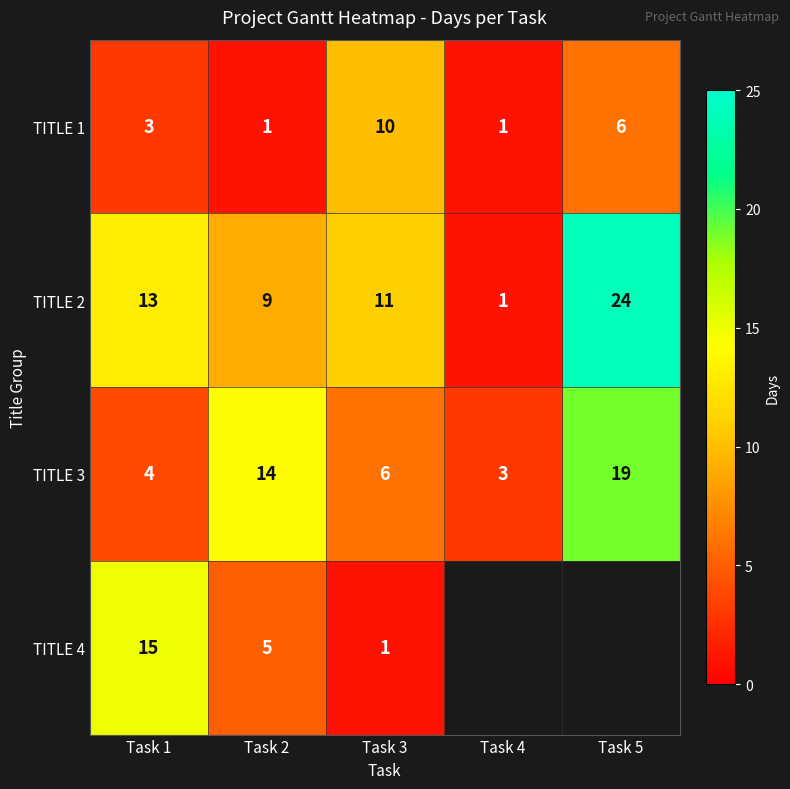

Is the value of TITLE 2 at Task 5 greater than the value of TITLE 1 at Task 2?

Yes